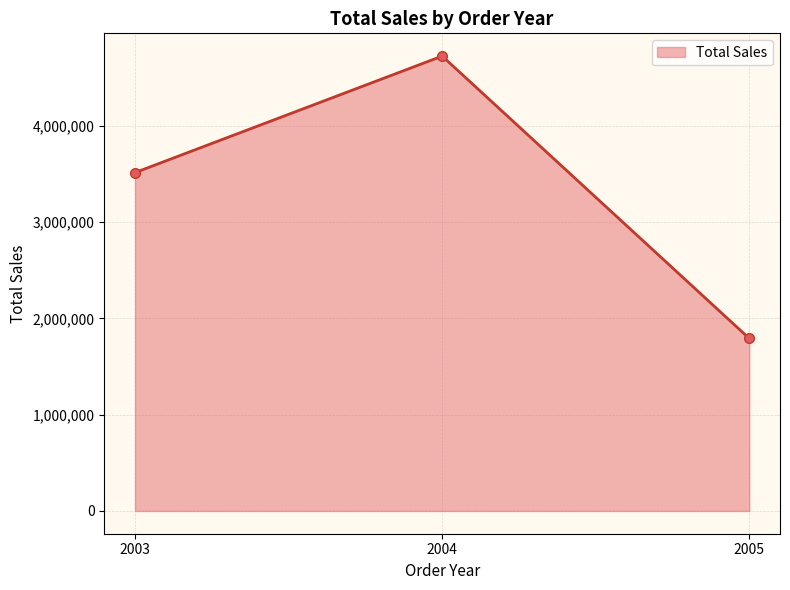

Reading left to right, list all the values displayed in this chart.

2003=3514213.6	2004=4724162.6	2005=1791486.7